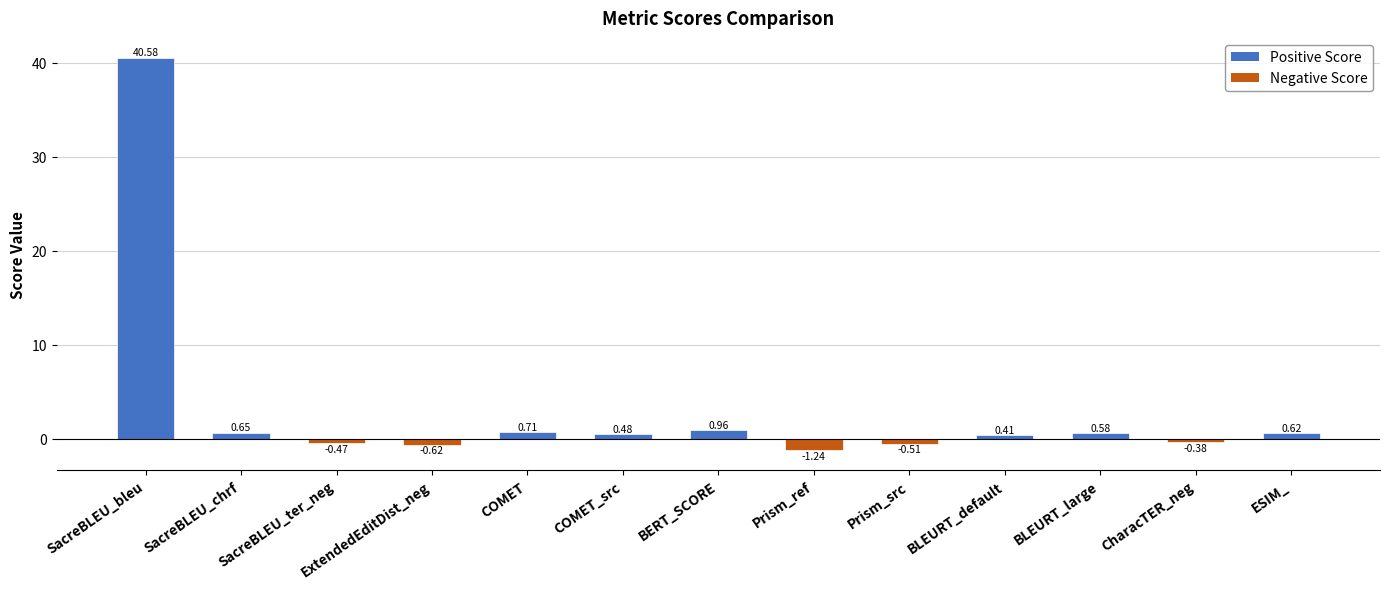

Rank the categories by value from lowest to highest.

Prism_ref, ExtendedEditDist_neg, Prism_src, SacreBLEU_ter_neg, CharacTER_neg, BLEURT_default, COMET_src, BLEURT_large, ESIM_, SacreBLEU_chrf, COMET, BERT_SCORE, SacreBLEU_bleu